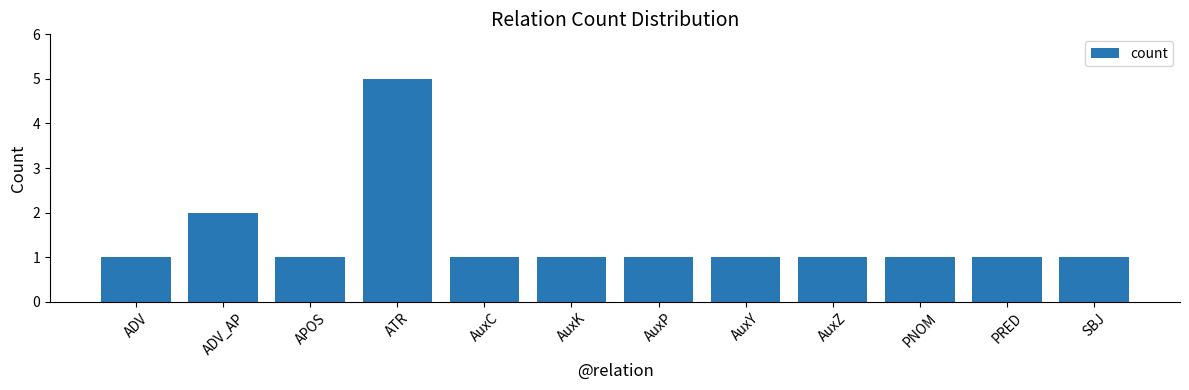

What is the minimum value shown in the chart?

1